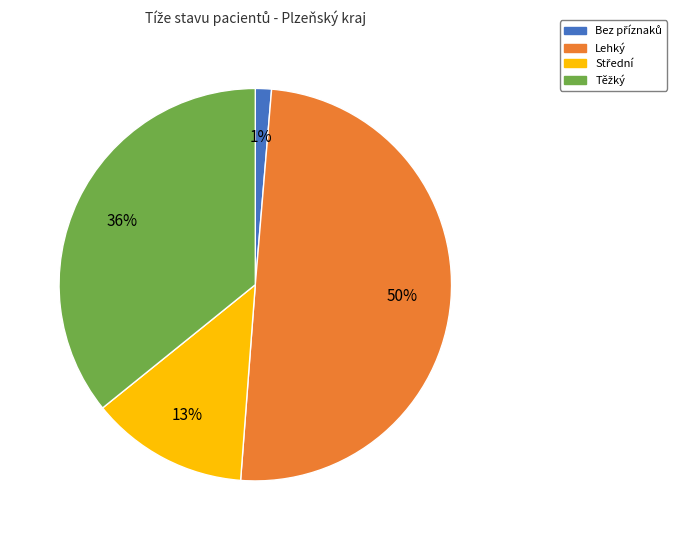

What is the largest slice in the pie chart?

Lehký